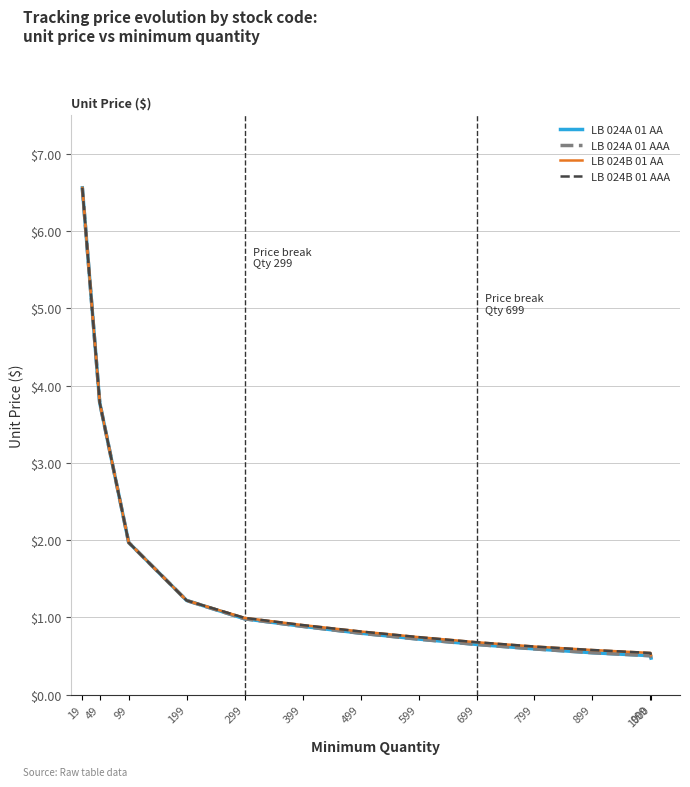

Which series changed the most between 199 and 499?

LB 024A 01 AAA